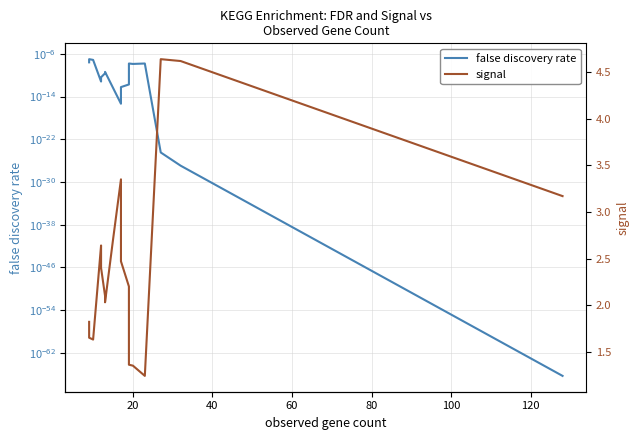

Is it true that false discovery rate equals 0.0 at 17?

False